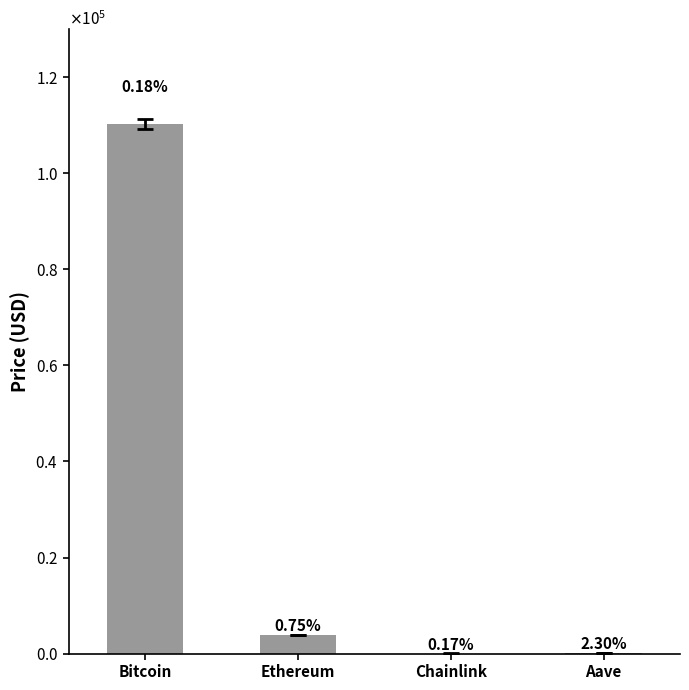

What is the maximum value shown in the chart?

110245.0